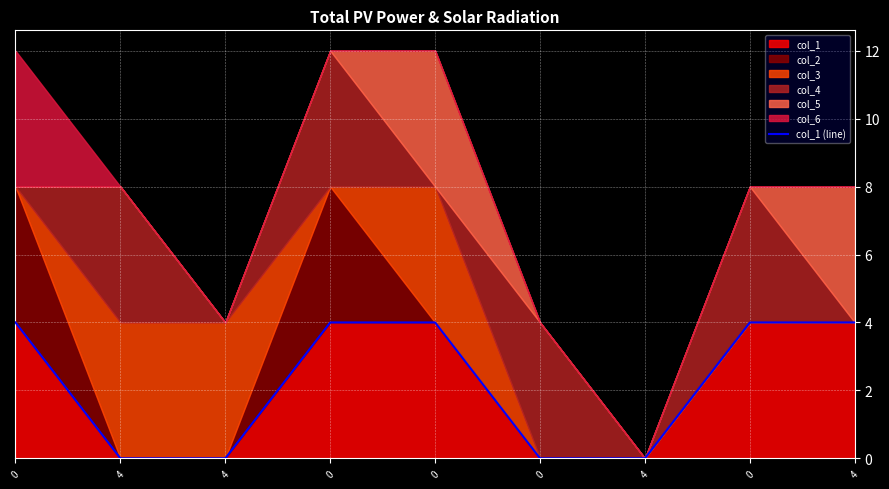

The value at 4 is 2. True or false?

False